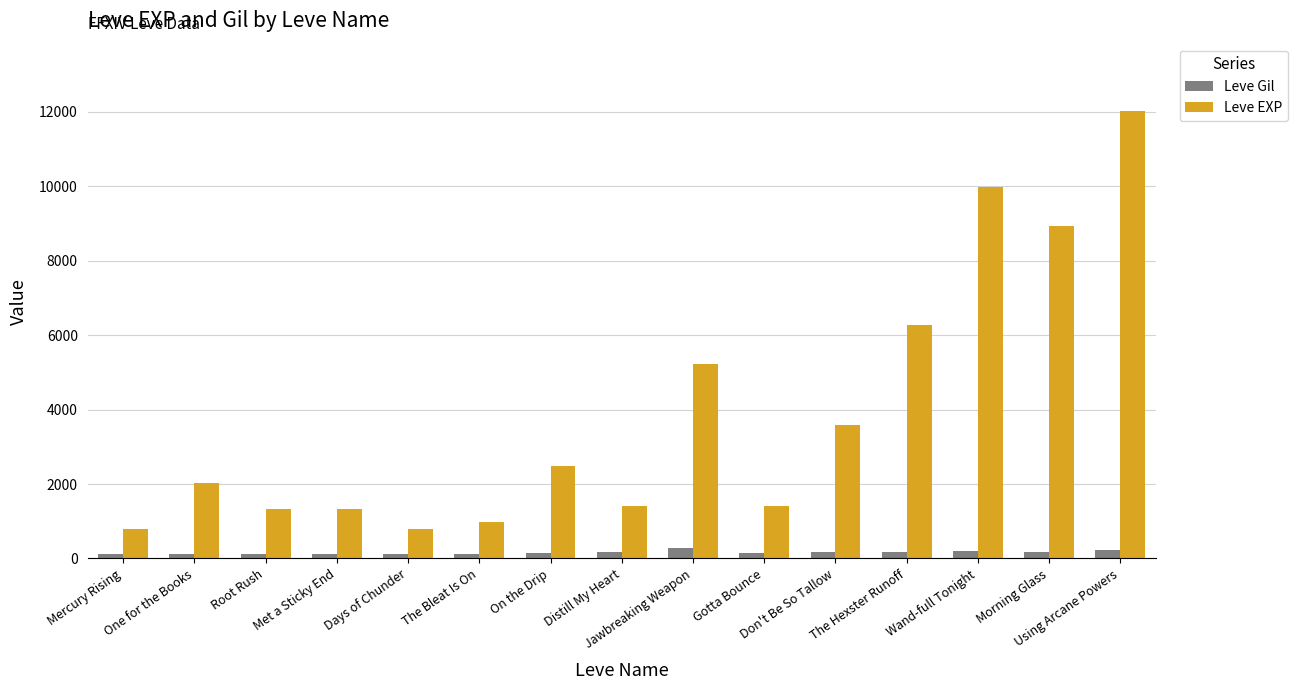

What is the difference between the maximum and second lowest values in the Leve Gil series?

181